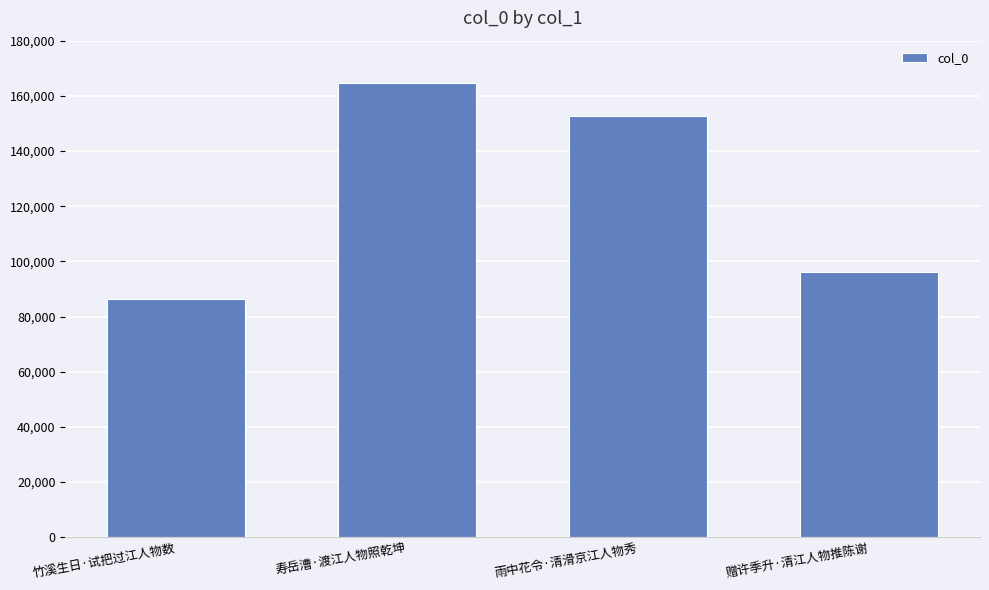

Reading left to right, what are all the values shown in this chart?

竹溪生日·试把过江人物数=86258	寿岳漕·渡江人物照乾坤=164541	雨中花令·清滑京江人物秀=152644	赠许季升·清江人物推陈谢=95987